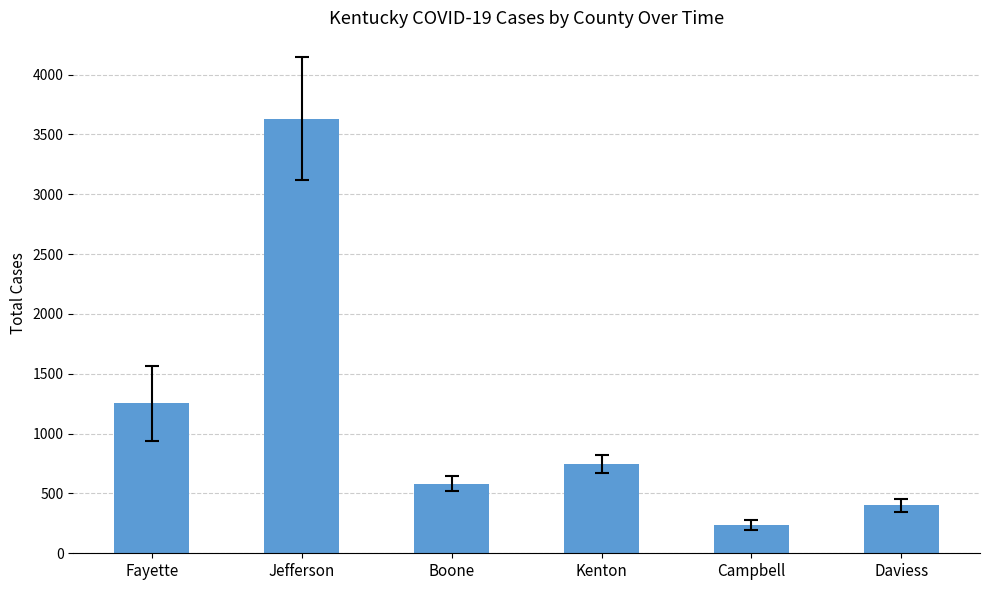

What is the value of the 2nd bar from the left?

3632.1